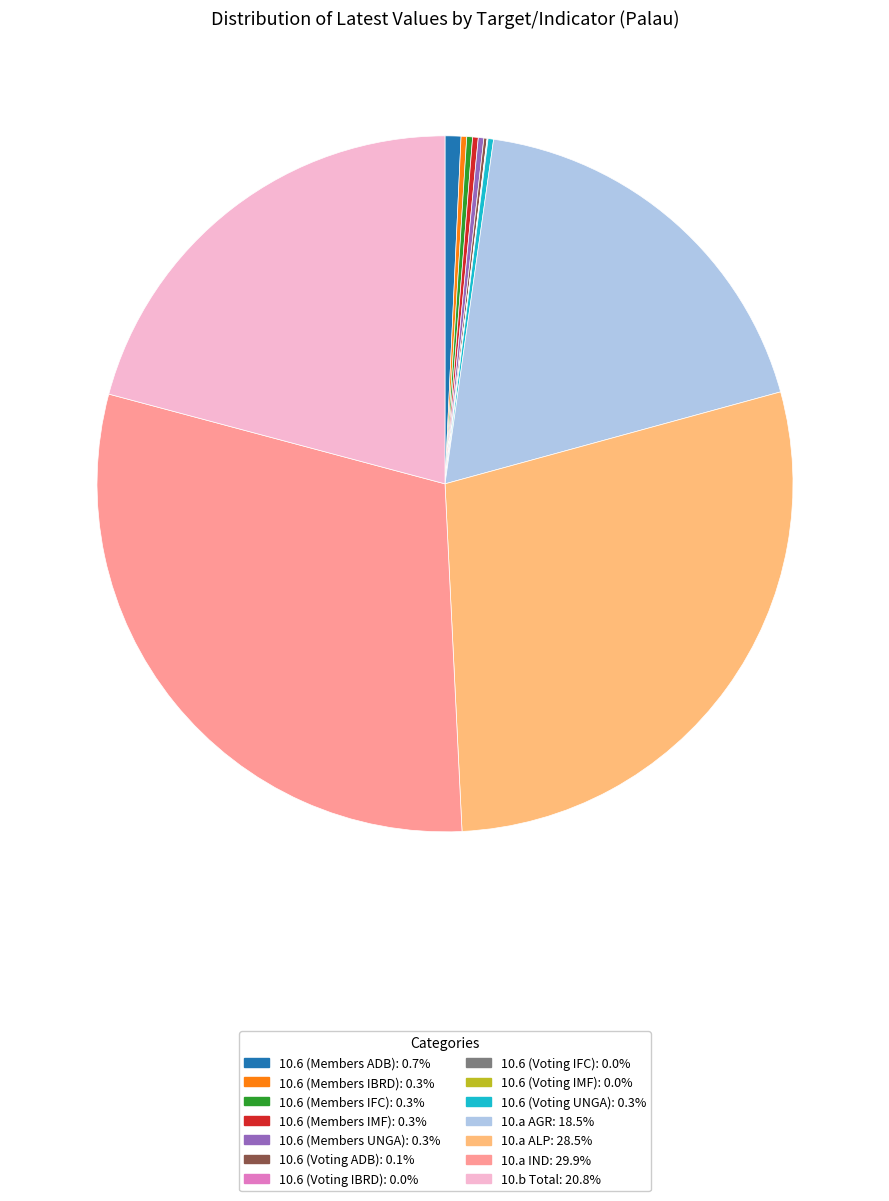

Does any single category account for the majority?

No